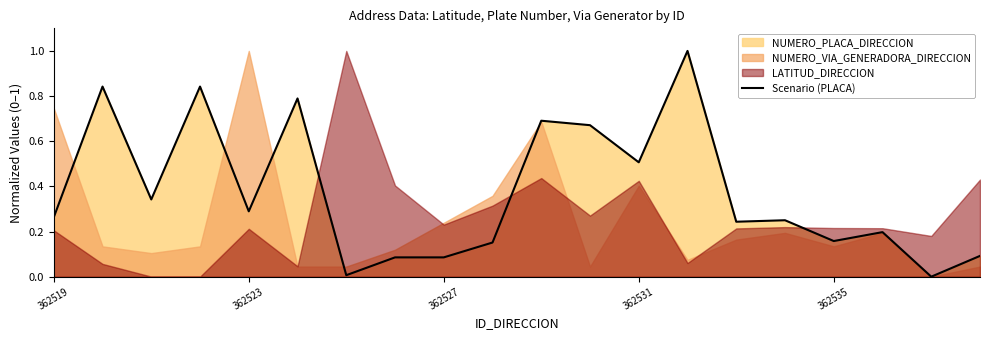

What is the highest value of the Scenario (PLACA) series?

1.0